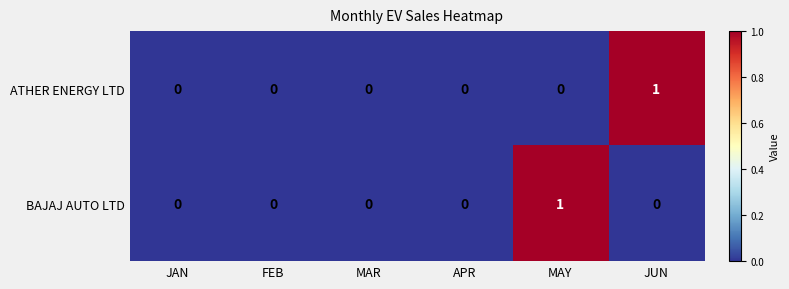

The ATHER ENERGY LTD series shows 0 at MAR. True or false?

True